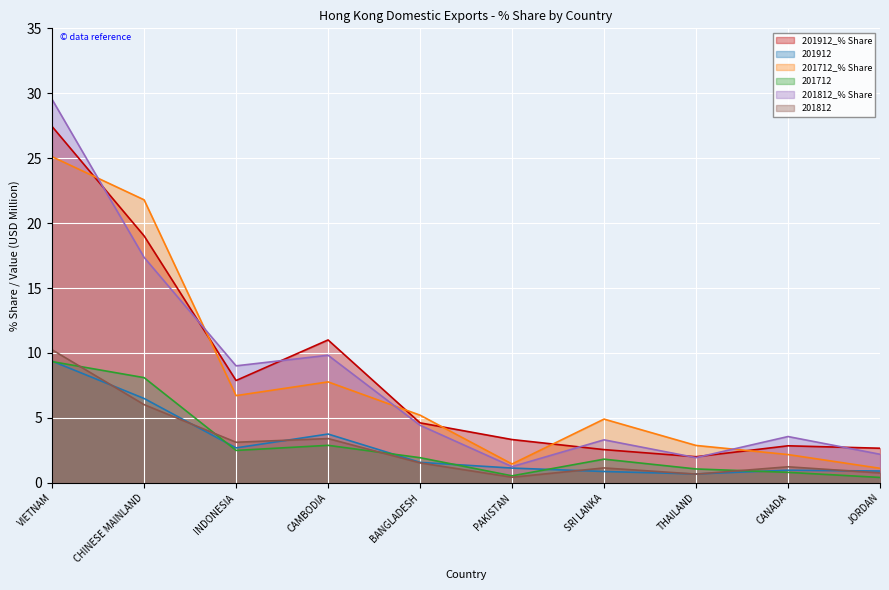

True or false: 201912_% Share and 201812 cross at least once.

False